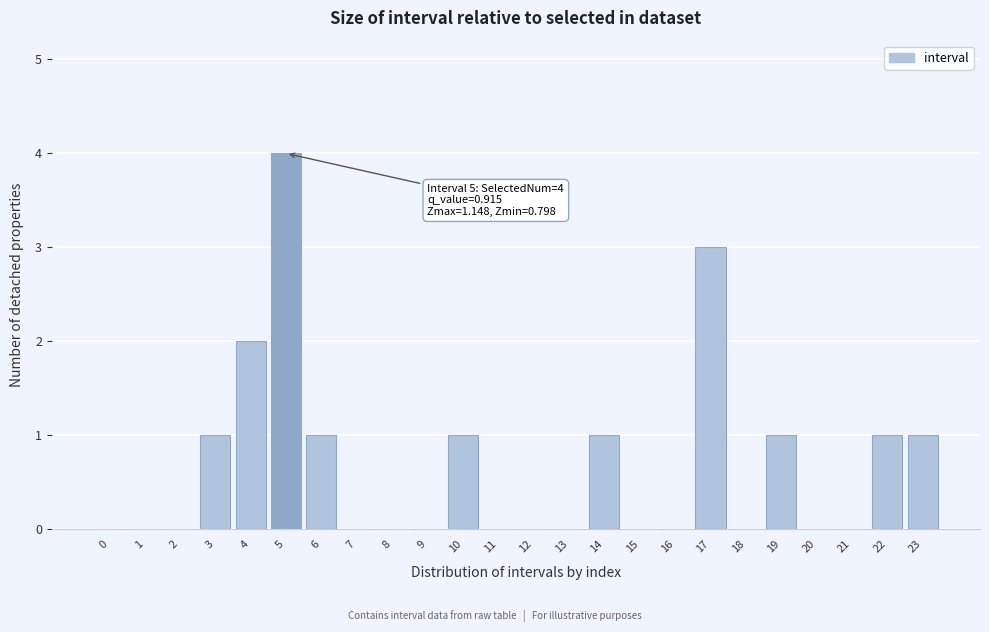

Reading right to left, list all the values displayed in this chart.

23=1	22=1	21=0	20=0	19=1	18=0	17=3	16=0	15=0	14=1	13=0	12=0	11=0	10=1	9=0	8=0	7=0	6=1	5=4	4=2	3=1	2=0	1=0	0=0